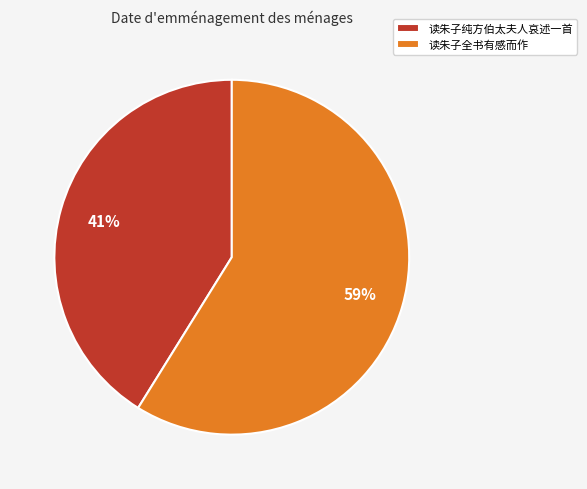

To the nearest percent, what portion does 读朱子纯方伯太夫人哀述一首 represent?

41%